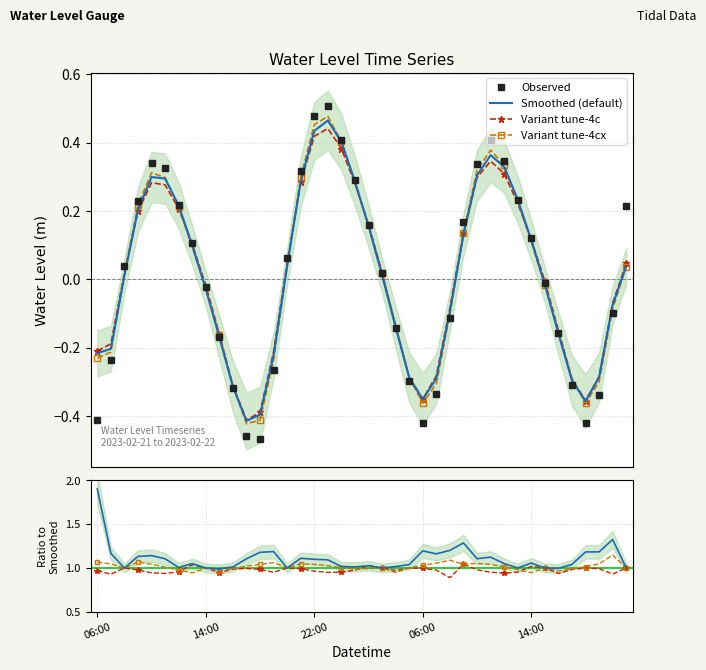

Reading right to left, extract all data points from this chart.

0.2	-0.1	-0.3	-0.4	-0.3	-0.2	-0.0	0.1	0.2	0.3	0.4	0.3	0.2	-0.1	-0.3	-0.4	-0.3	-0.1	0.0	0.2	0.3	0.4	0.5	0.5	0.3	0.1	-0.3	-0.5	-0.5	-0.3	-0.2	-0.0	0.1	0.2	0.3	0.3	0.2	0.0	-0.2	-0.4